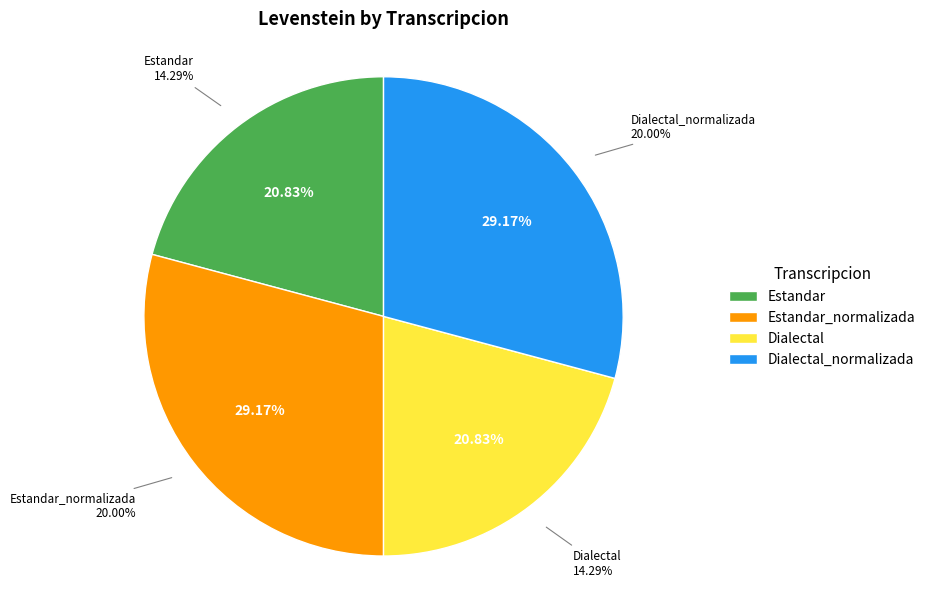

What is the largest slice in the pie chart?

Estandar_normalizada